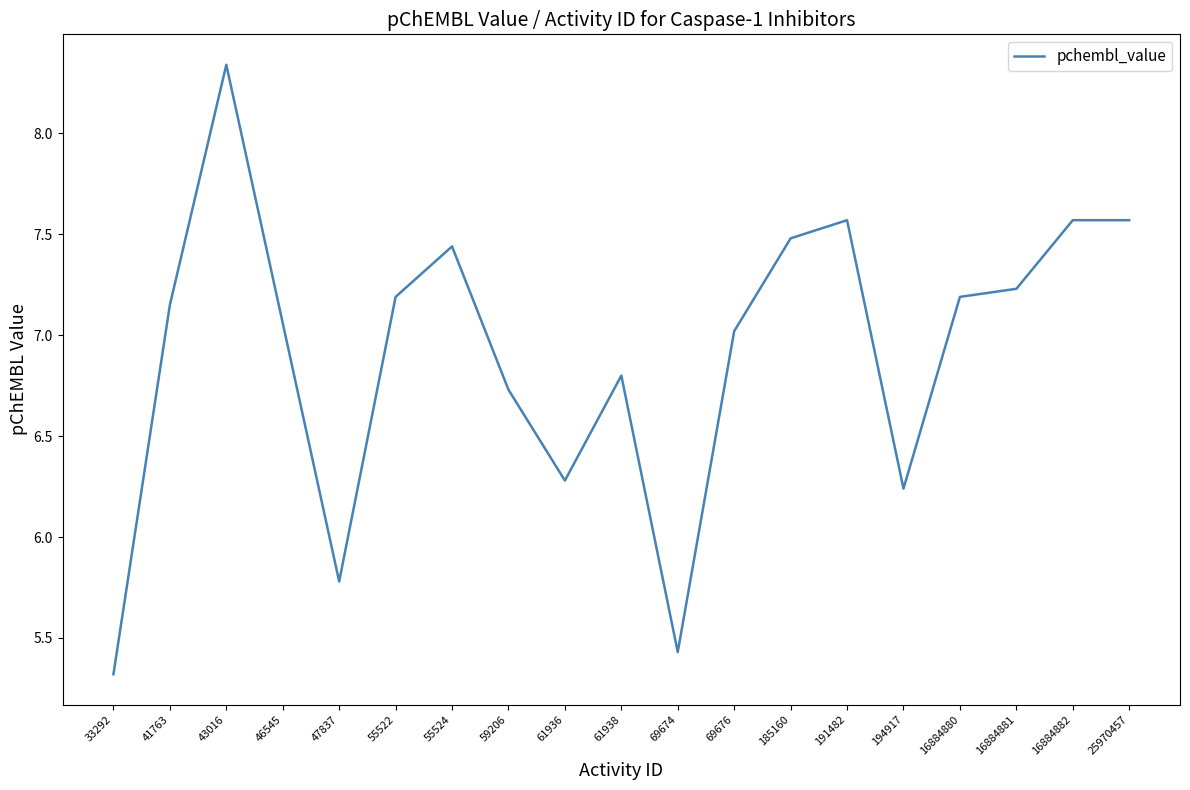

What value does the data have at 69674?

5.4